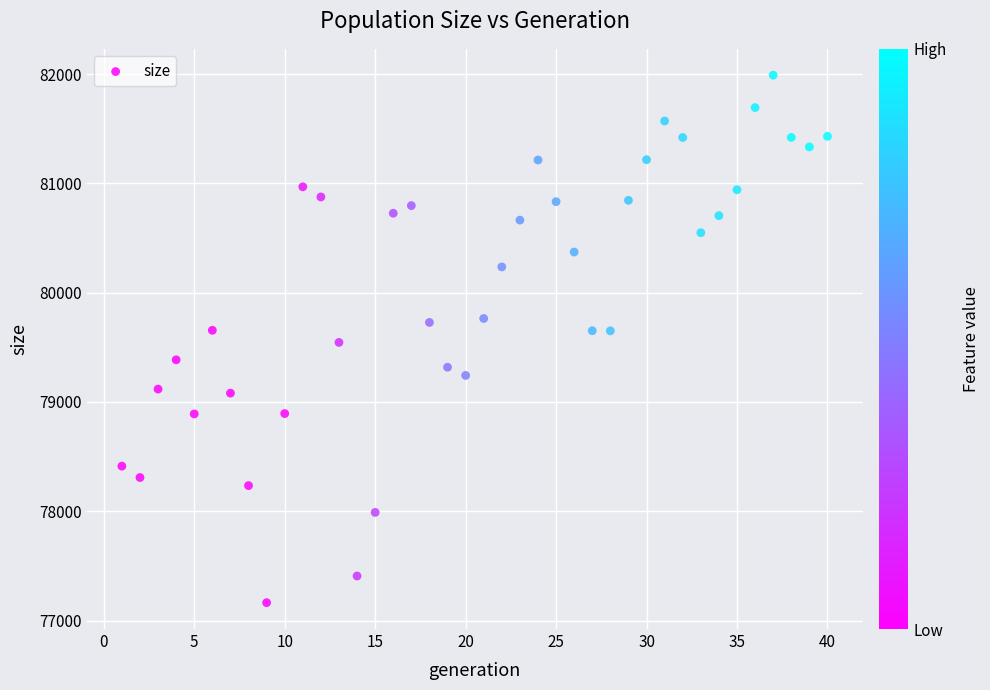

What is the range of Y values (max minus min)?

4826